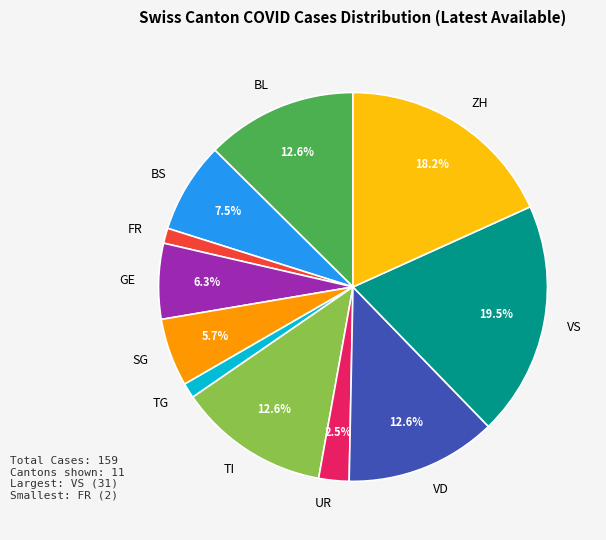

To the nearest percent, what is the combined percentage of SG and TI?

18%